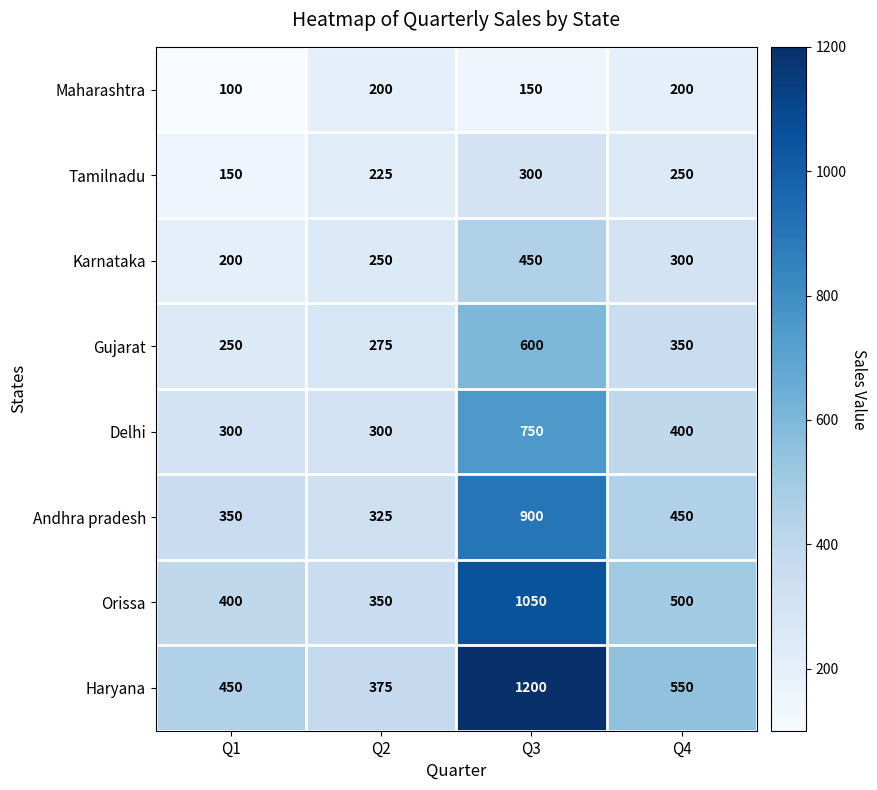

Between Q1 and Q2, which series saw the biggest shift?

Maharashtra